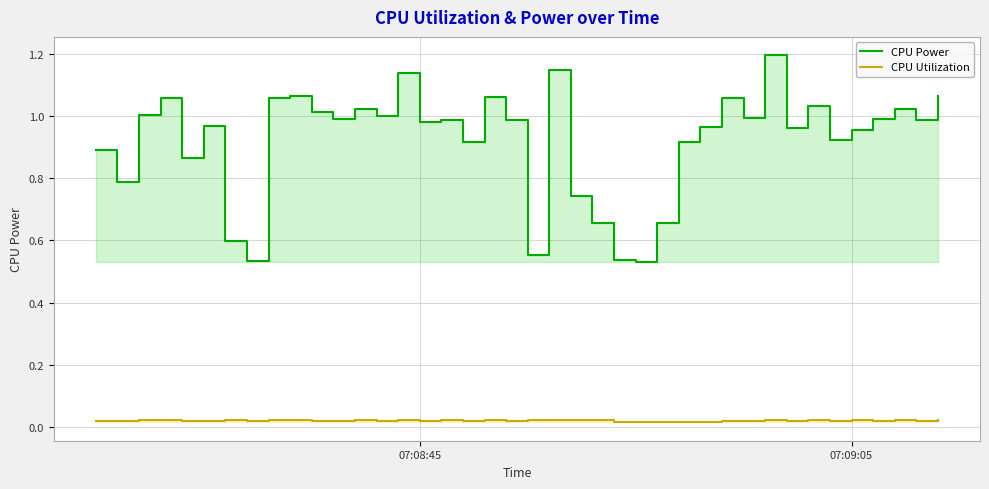

Reading right to left, what are all the values shown in this chart?

CPU Power: 1.1	1.0	1.0	1.0	1.0	0.9	1.0	1.0	1.2	1.0	1.1	1.0	0.9	0.7	0.5	0.5	0.7	0.7	1.1	0.6	1.0	1.1	0.9	1.0	1.0	1.1	1.0	1.0	1.0	1.0	1.1	1.1	0.5	0.6	1.0	0.9	1.1	1.0	0.8	0.9
CPU Utilization: 0.0	0.0	0.0	0.0	0.0	0.0	0.0	0.0	0.0	0.0	0.0	0.0	0.0	0.0	0.0	0.0	0.0	0.0	0.0	0.0	0.0	0.0	0.0	0.0	0.0	0.0	0.0	0.0	0.0	0.0	0.0	0.0	0.0	0.0	0.0	0.0	0.0	0.0	0.0	0.0